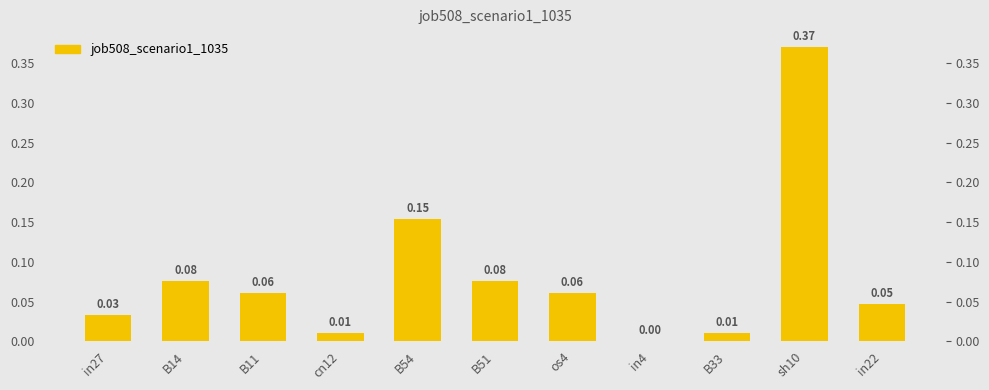

What is the difference between the maximum and second lowest values?

0.4